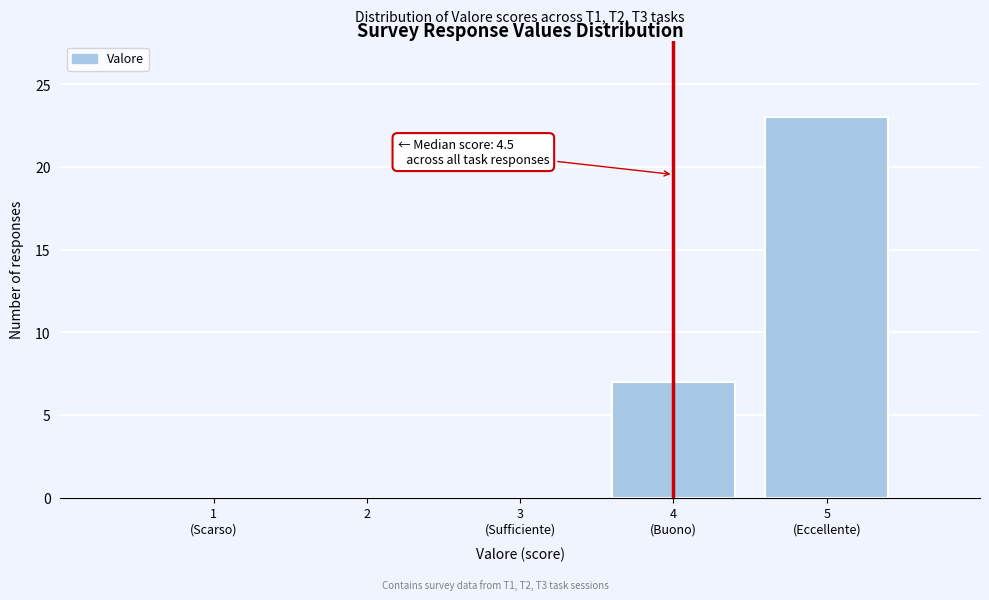

What is the sum of all values?

30